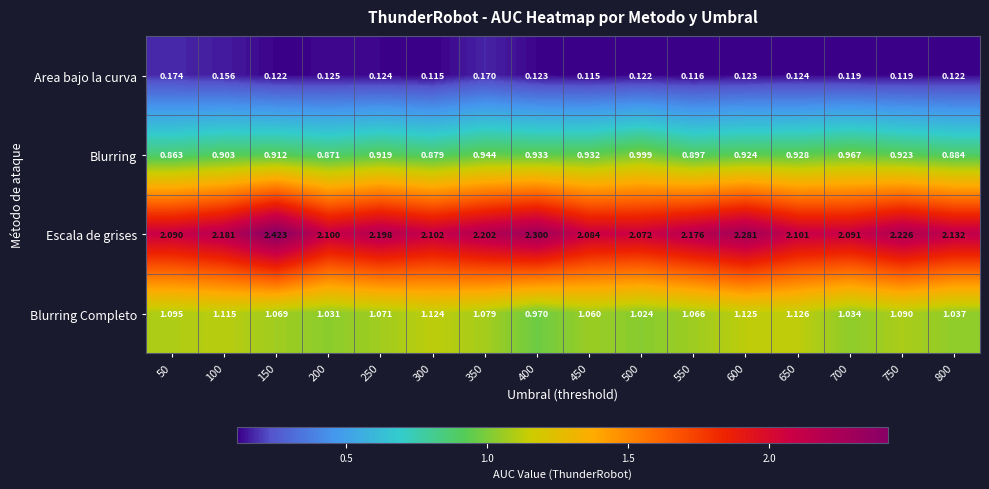

Which series changed the most between 750 and 800?

Escala de grises